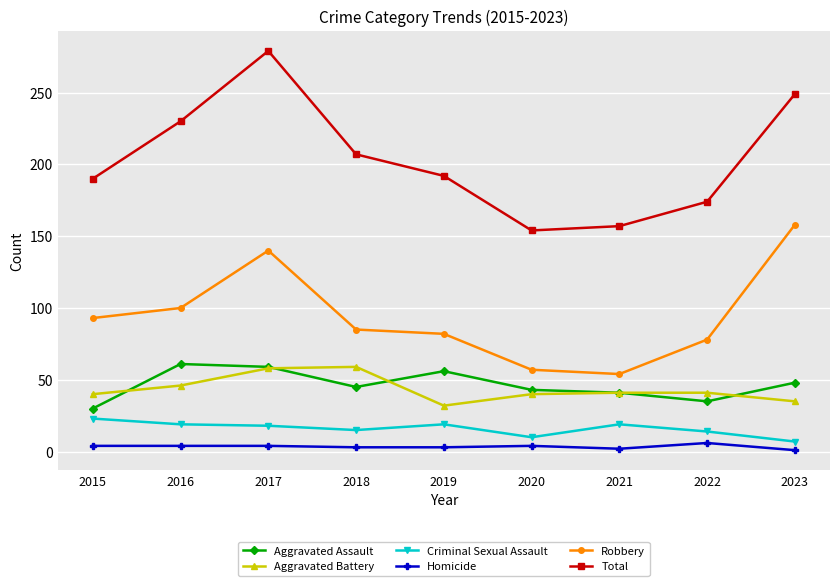

How many Total values are between 174 and 230?

5